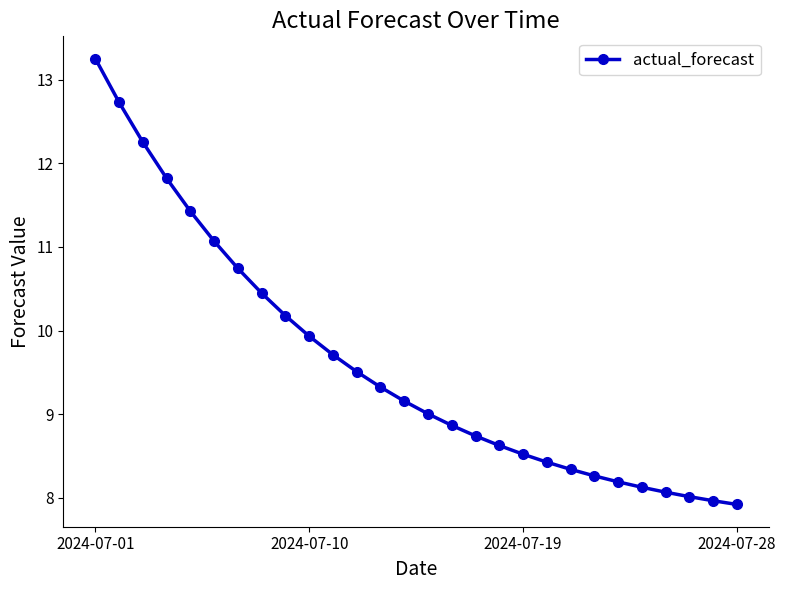

What is the greatest value displayed?

13.3